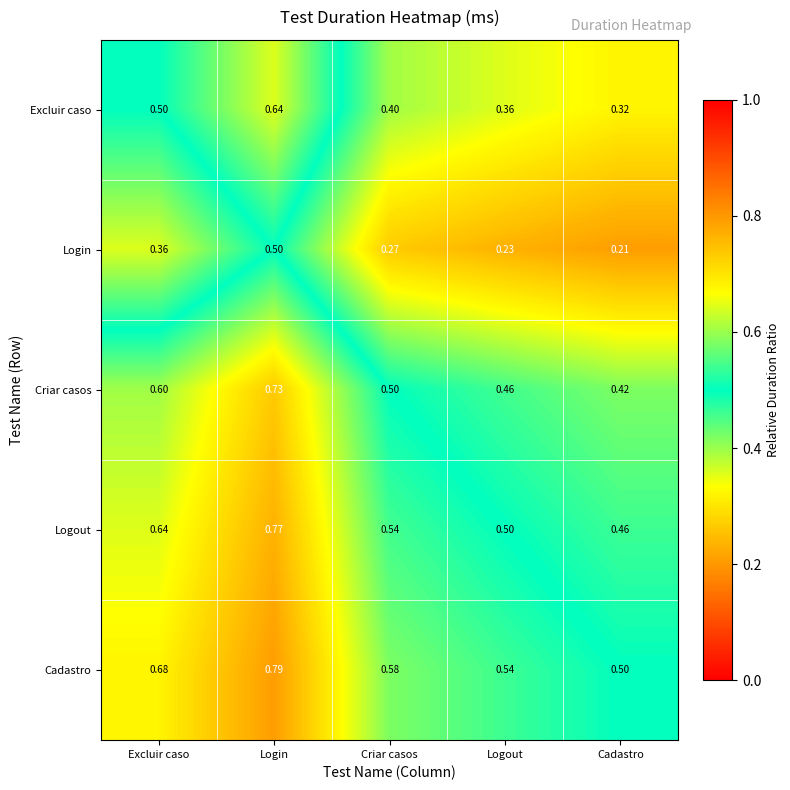

Which category has the highest value in the Login series?

Login